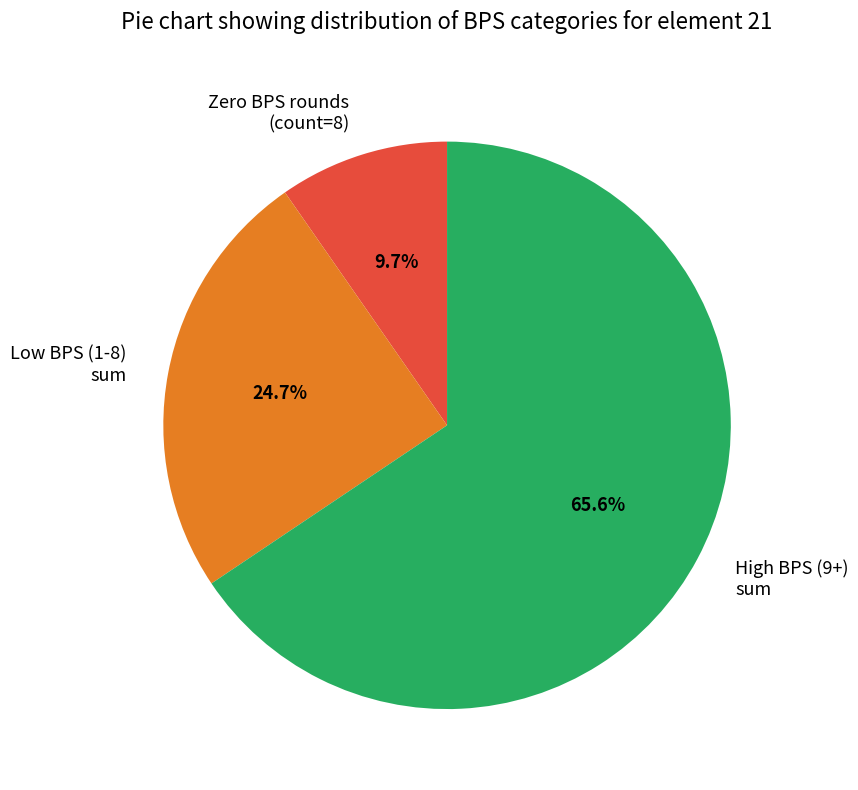

Count the number of slices in the pie.

3